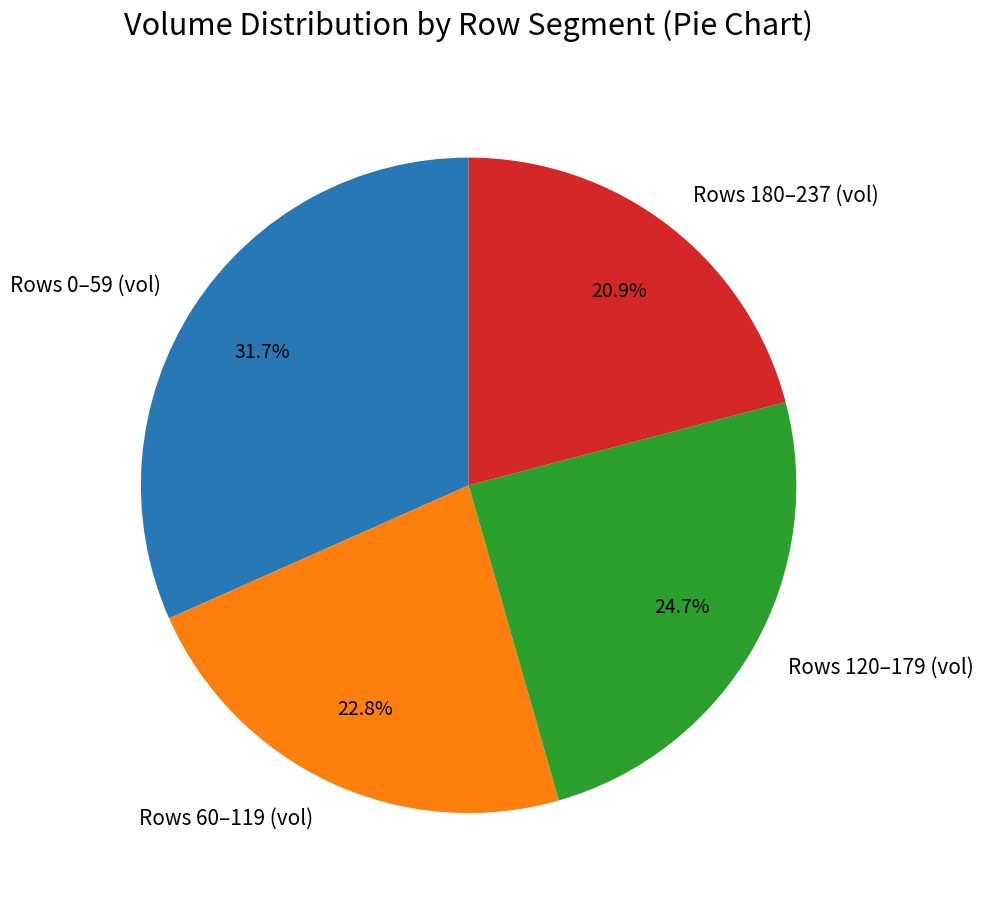

Rank the categories by value from highest to lowest.

Rows 0–59 (vol), Rows 120–179 (vol), Rows 60–119 (vol), Rows 180–237 (vol)